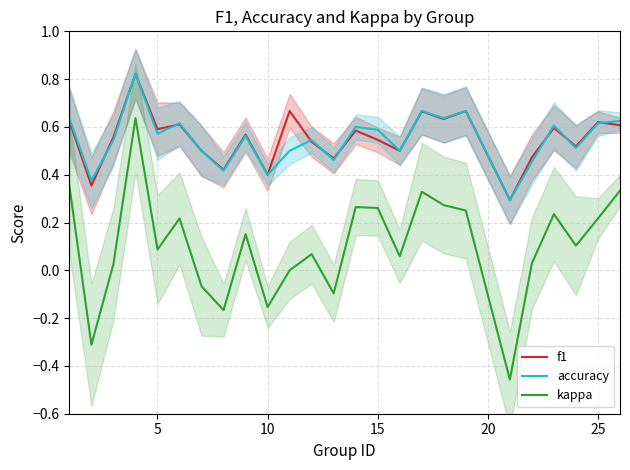

True or false: kappa and f1 cross at least once.

False